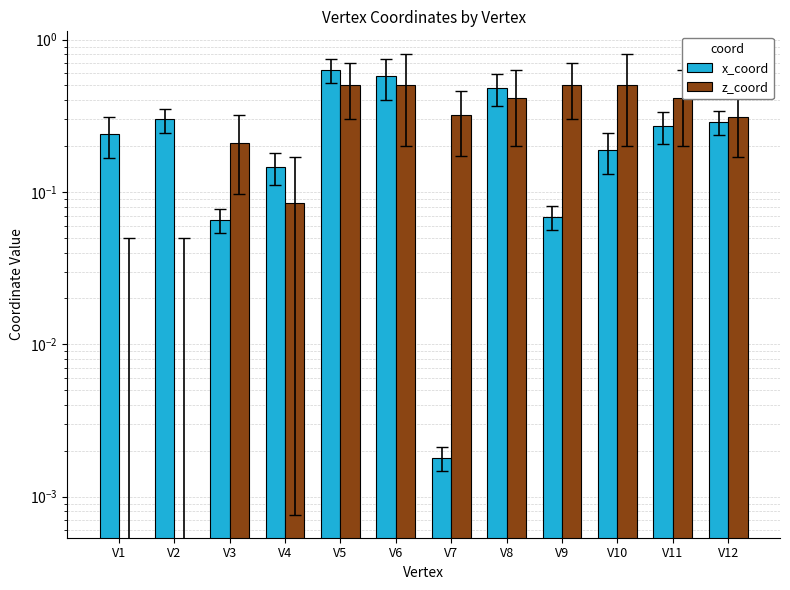

At which label does z_coord reach its minimum?

V1